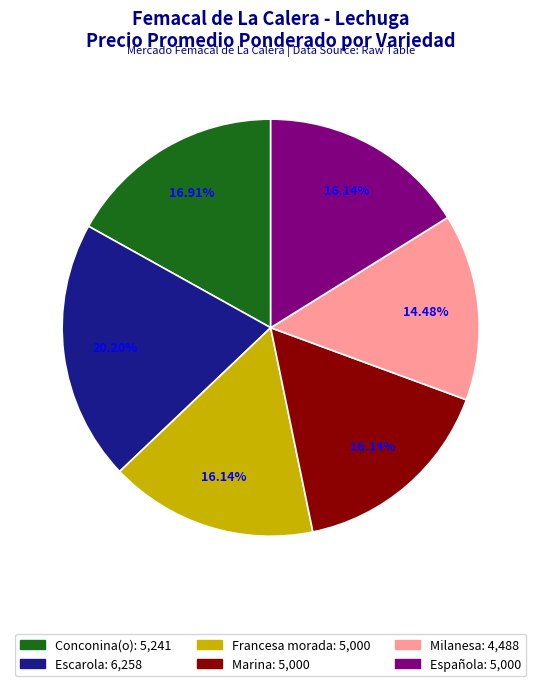

To the nearest percent, what is the difference between the Marina and Escarola slice percentages?

4%